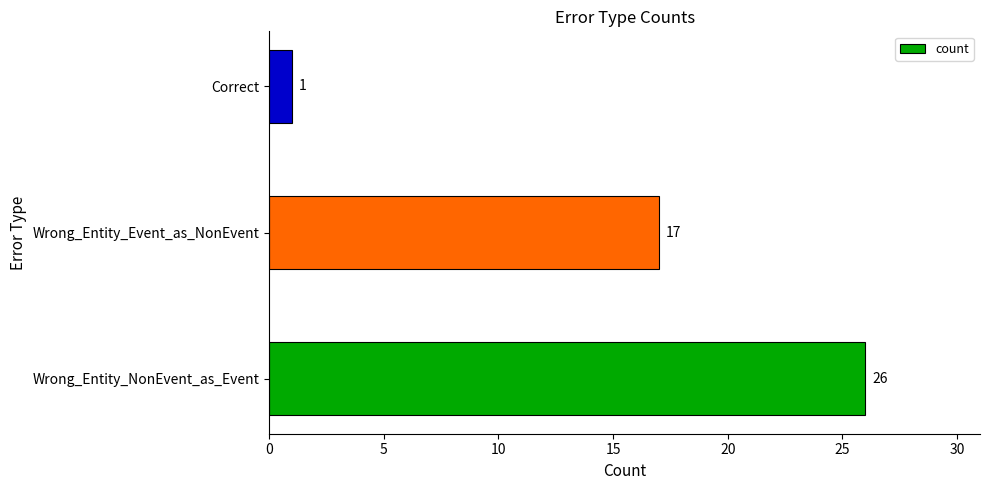

Rank the categories by value from highest to lowest.

Wrong_Entity_NonEvent_as_Event, Wrong_Entity_Event_as_NonEvent, Correct